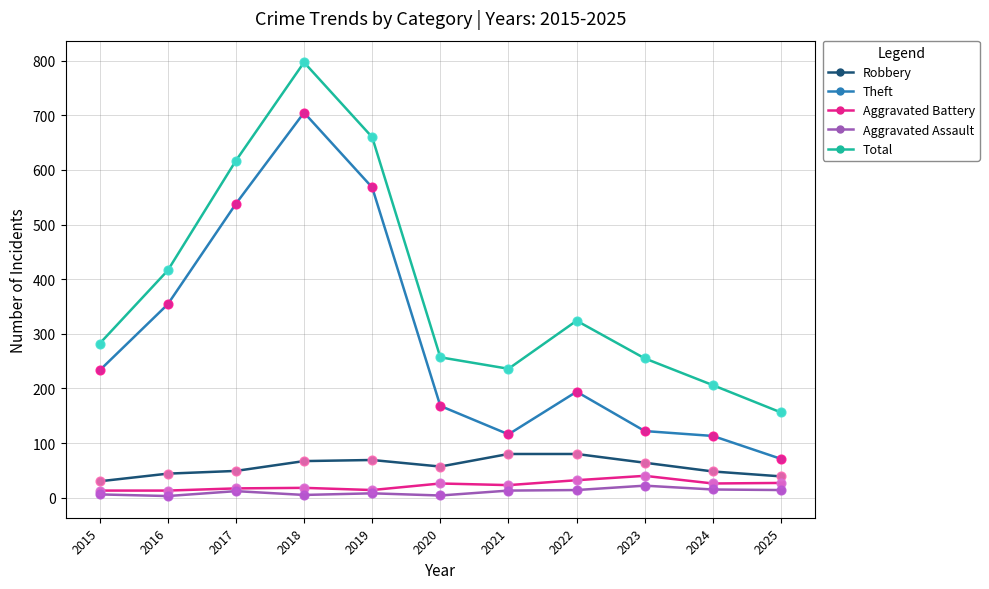

Is the value of Robbery at 2023 greater than the value of Total at 2019?

No